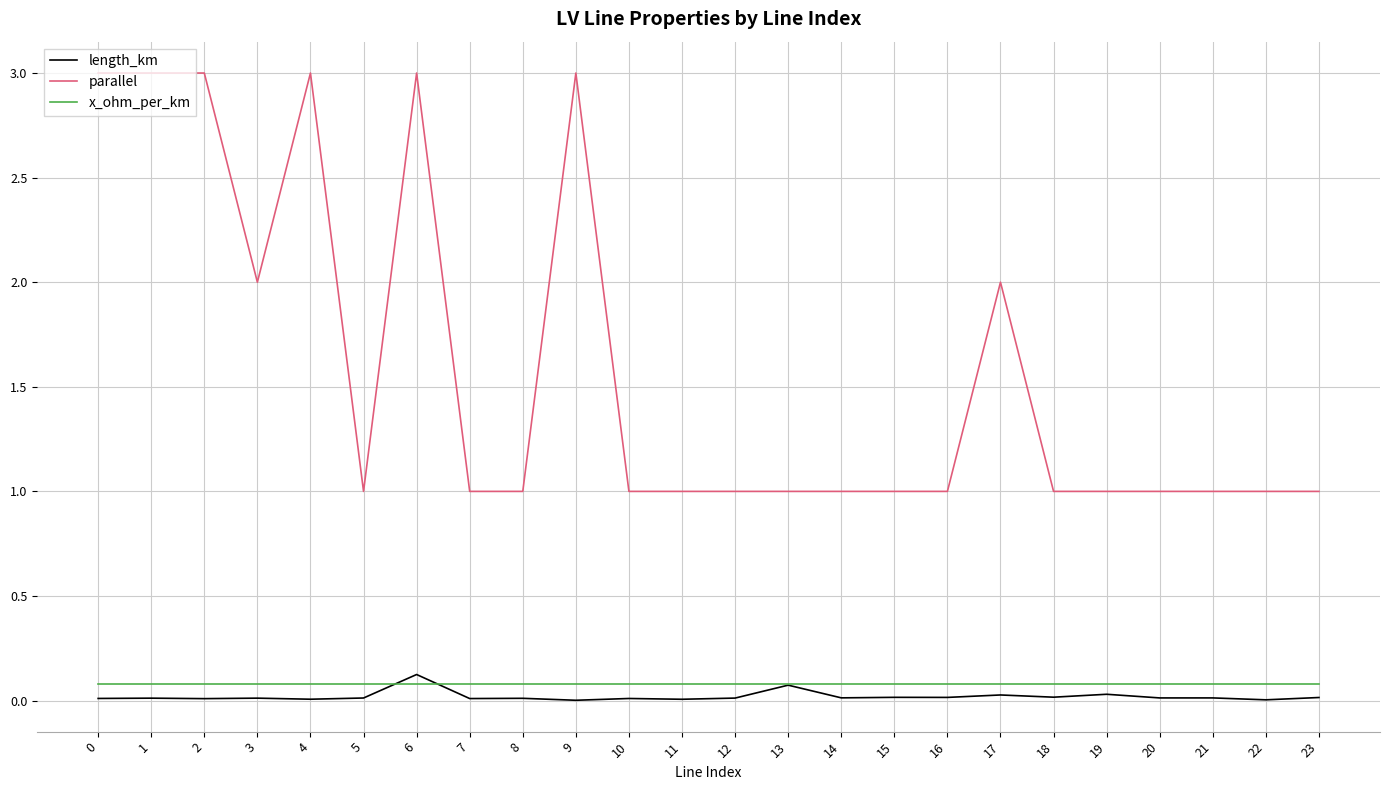

What are all the series names shown in the legend?

length_km, parallel, x_ohm_per_km